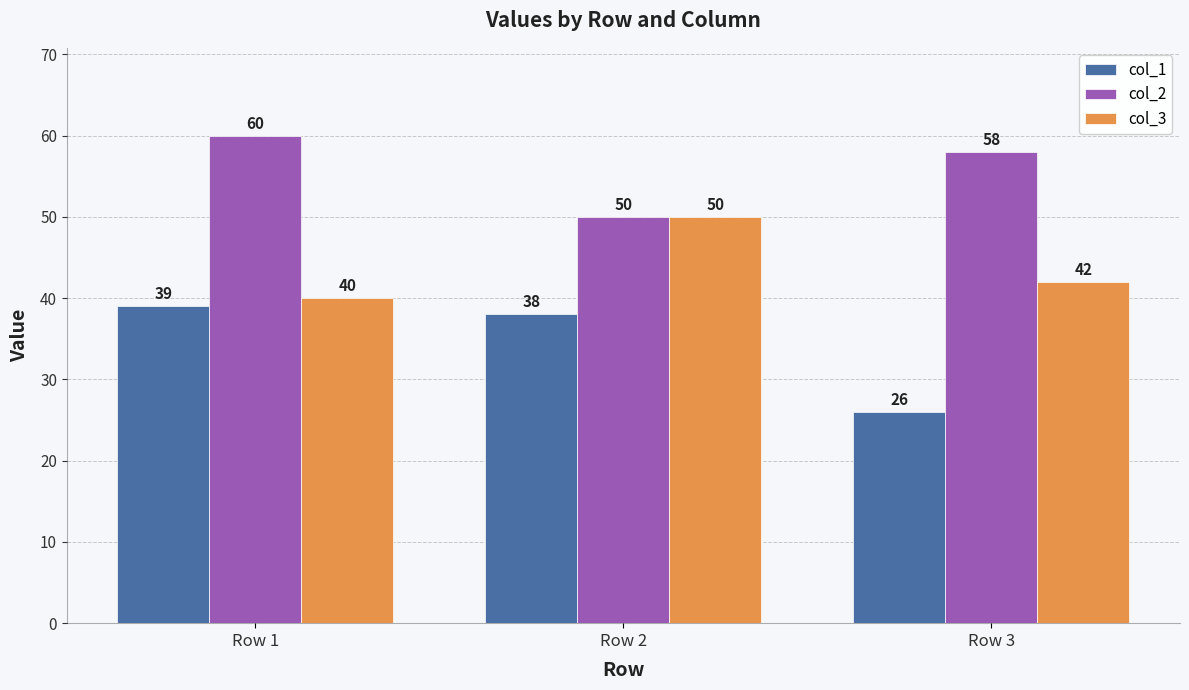

Between Row 1 and Row 3, which series saw the biggest shift?

col_1